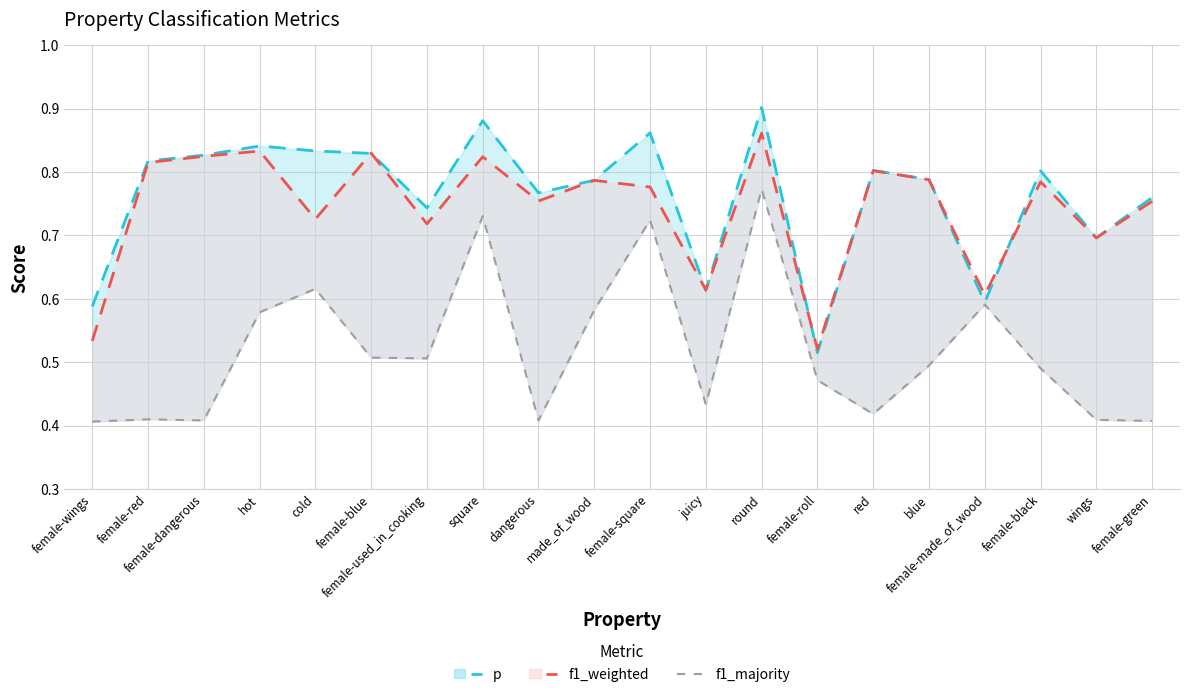

Rank the categories by f1_weighted value from highest to lowest.

round, hot, female-blue, female-dangerous, square, female-red, red, blue, made_of_wood, female-black, female-square, dangerous, female-green, cold, female-used_in_cooking, wings, juicy, female-made_of_wood, female-wings, female-roll